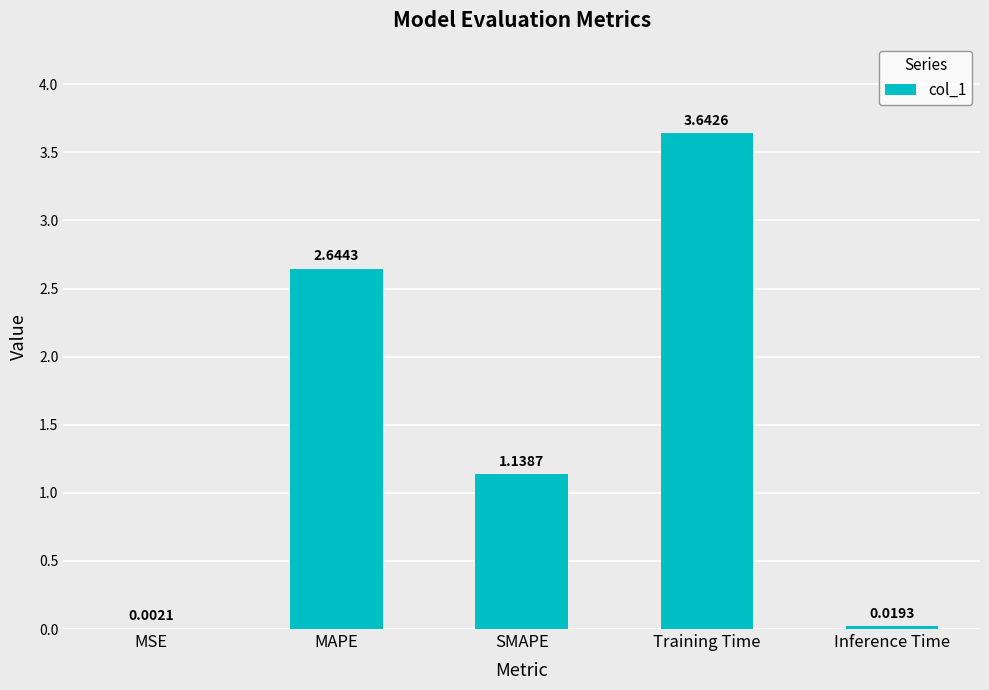

What is the change in value from SMAPE to Training Time?

+2.5